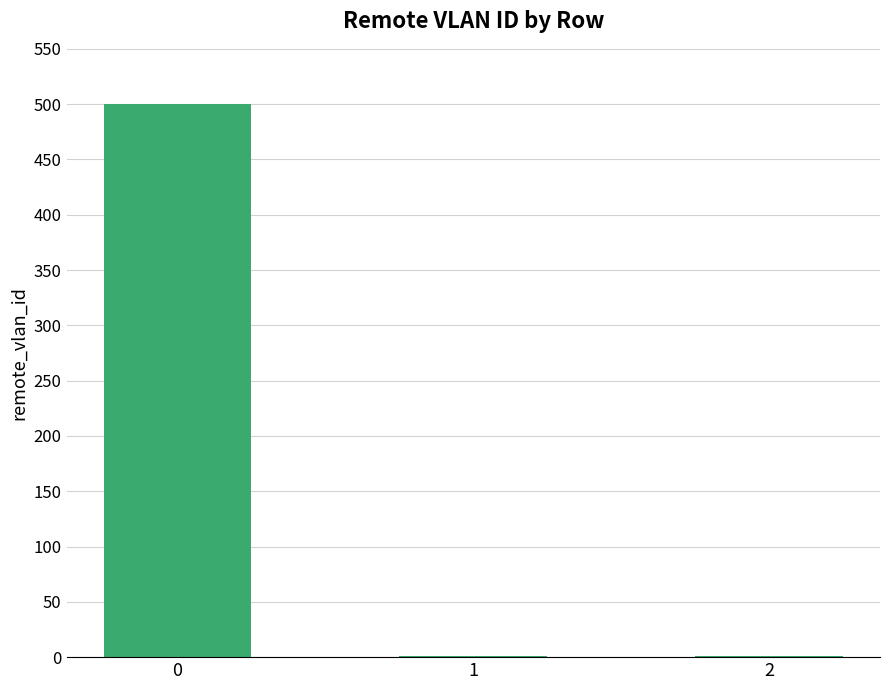

Reading right to left, transcribe all the data shown in this chart.

1	1	500